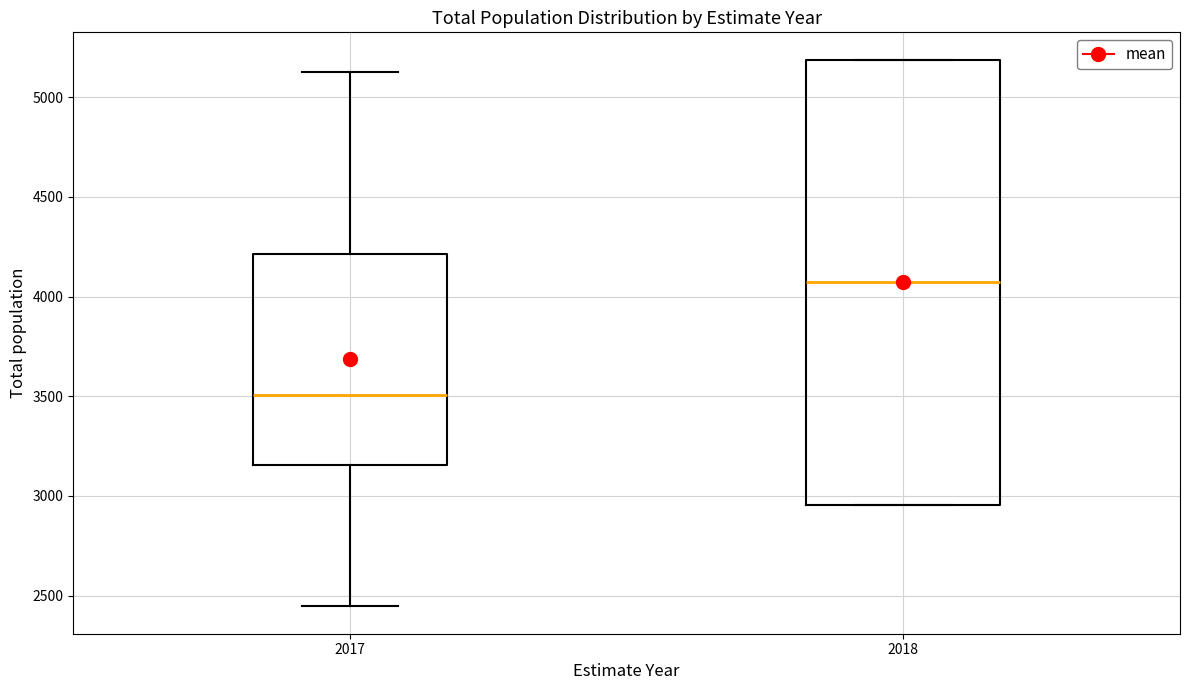

Reading left to right, transcribe this box plot: for each box, give where its median line is, the range the box spans, and where its two whiskers end, as read against the y-axis. The values are not printed on the chart, so give them approximately, as read against the axis.

2017: median 3500, box 3150 to 4200, whiskers 2450 to 5150
2018: median 4050, box 2950 to 5200, whiskers 2950 to 5200